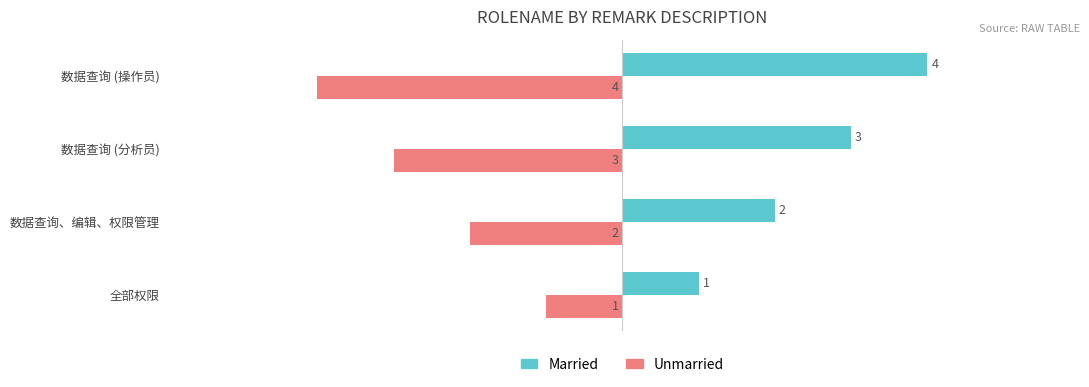

What is the difference between the maximum and minimum values in the Unmarried series?

3